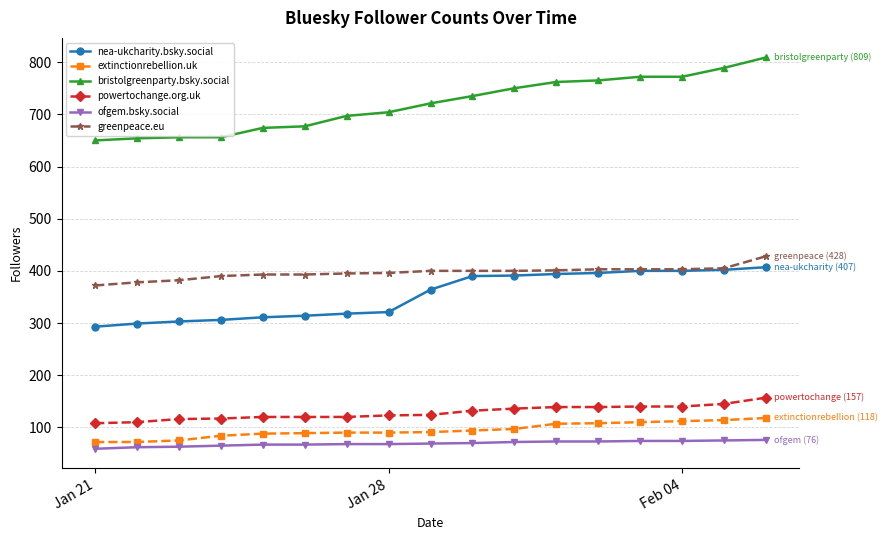

What is the minimum value shown in the chart?

59